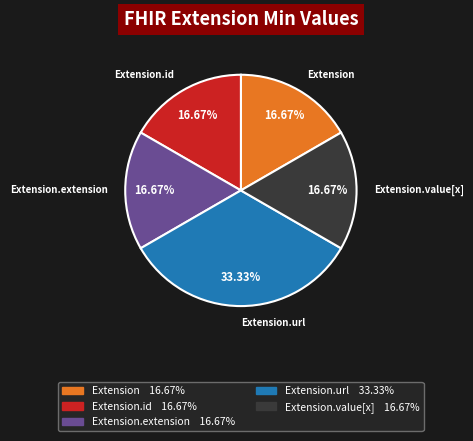

Is there any slice that represents more than half of the pie?

No